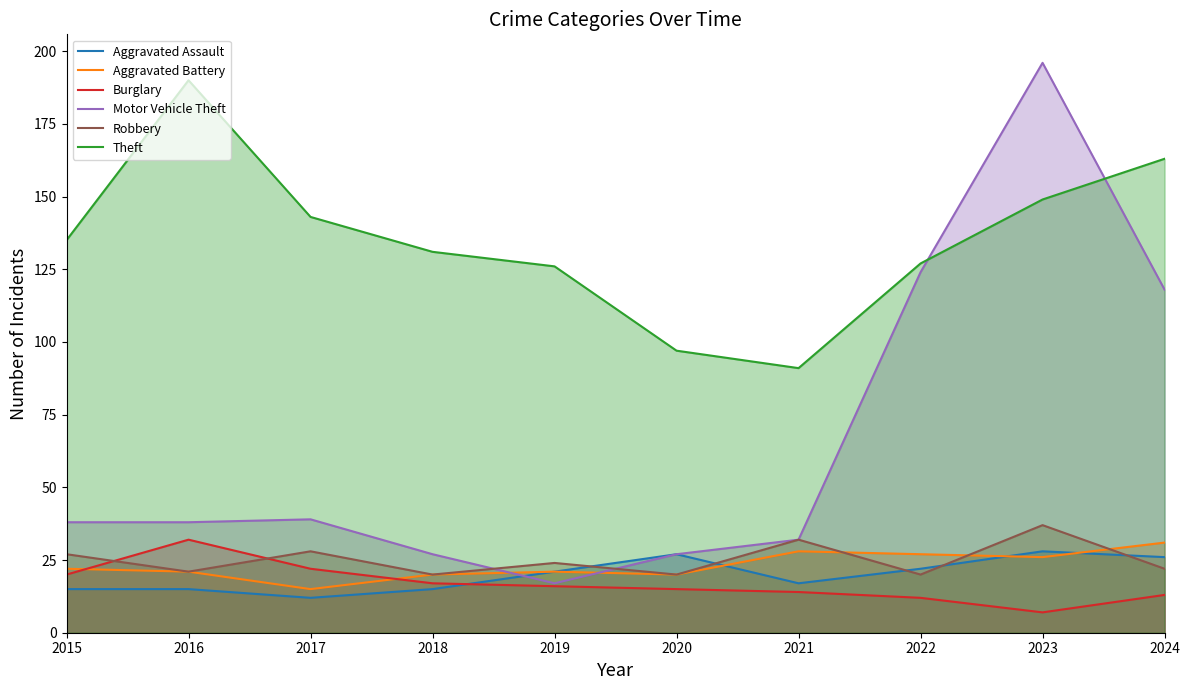

Which has a higher value, 2024 or 2018?

2024